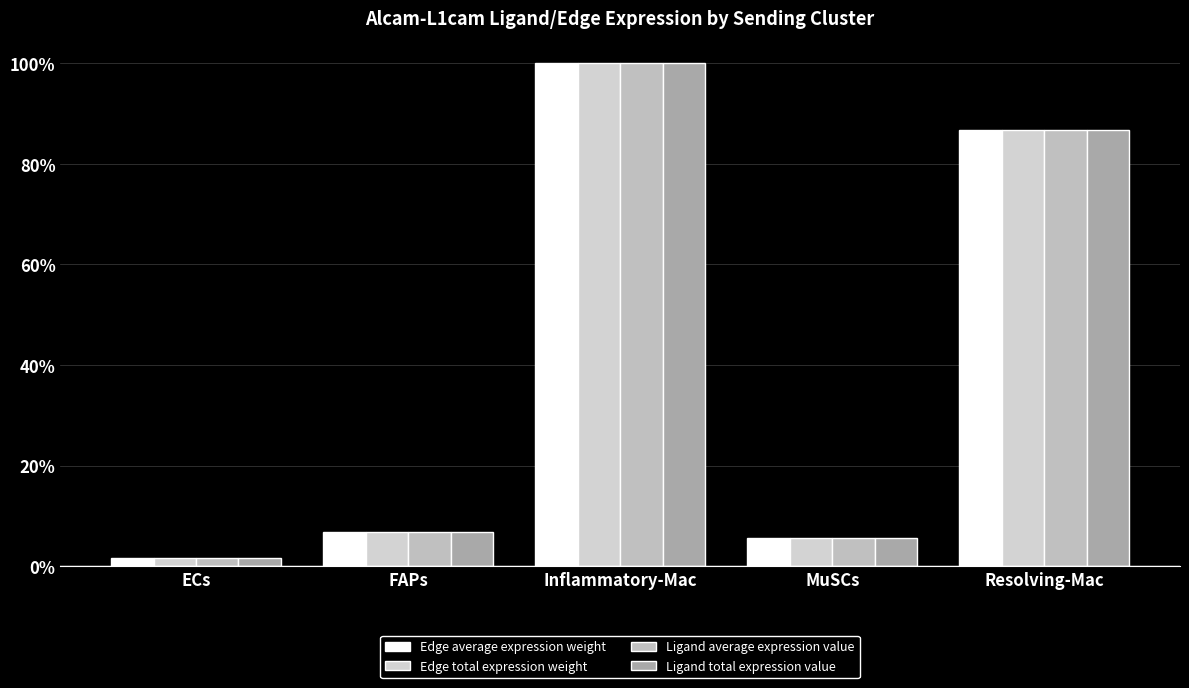

At which category is the sum across all series the highest?

Inflammatory-Mac